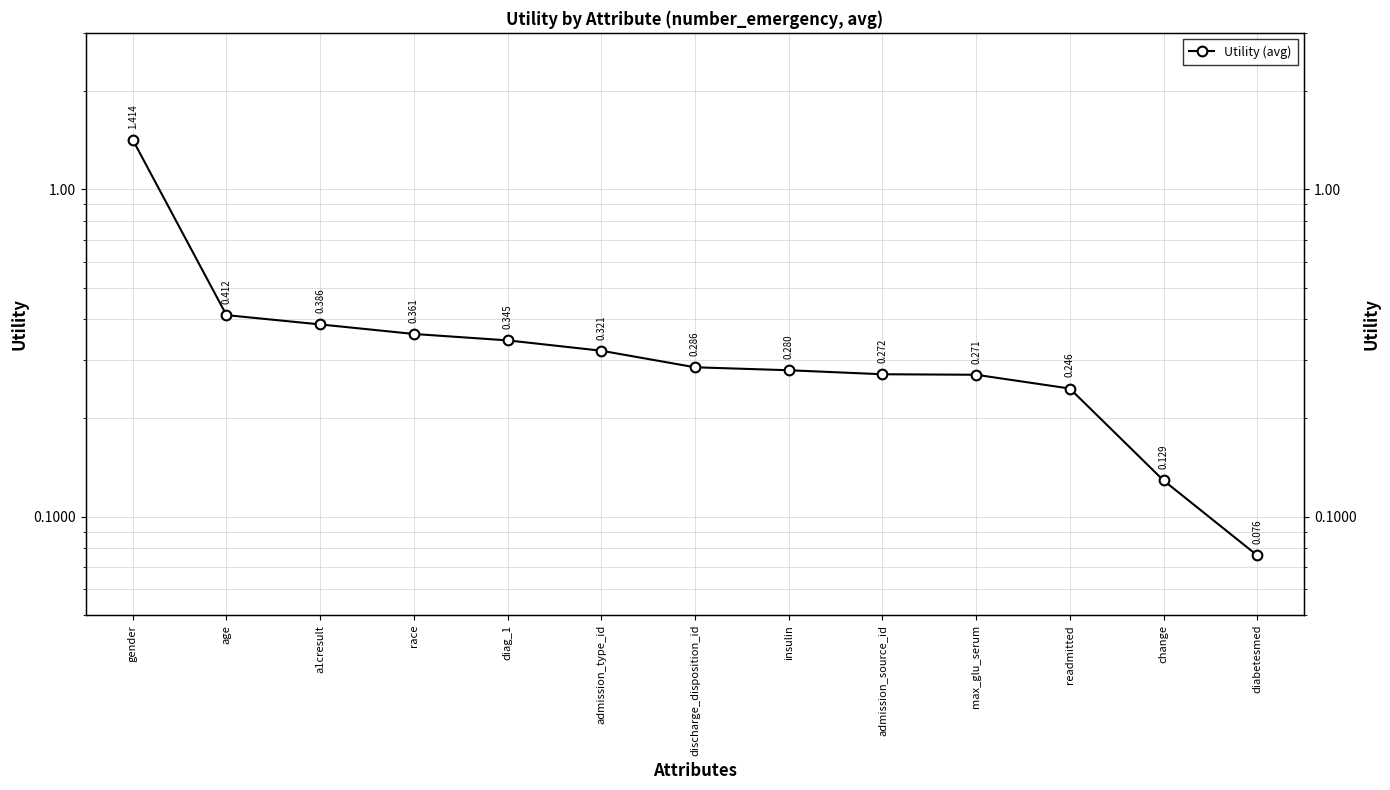

How many lines are shown in the chart?

1